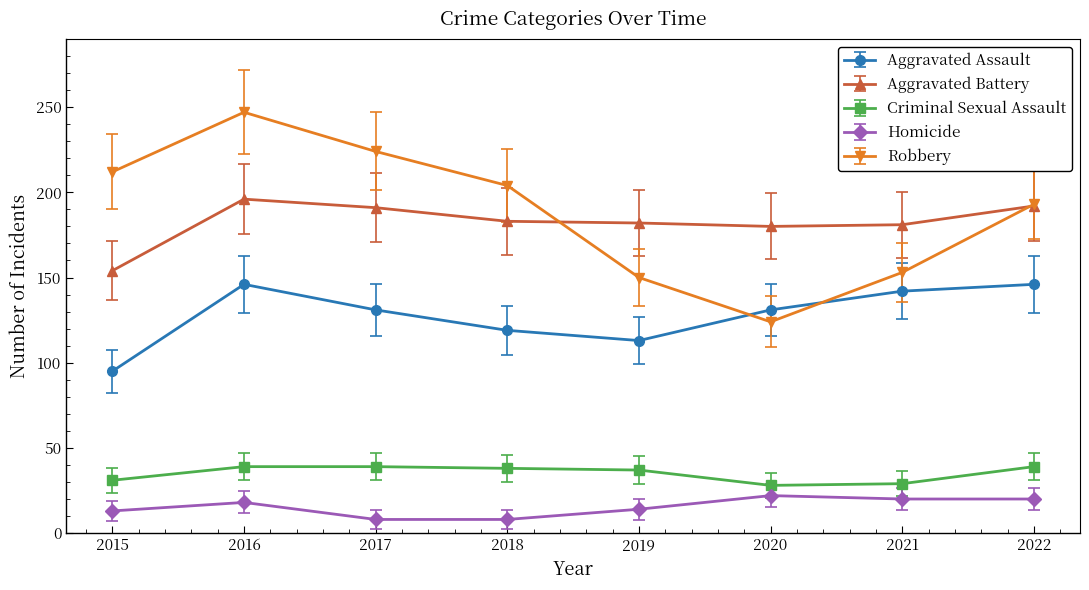

What are all the series names shown in the legend?

Aggravated Assault, Aggravated Battery, Criminal Sexual Assault, Homicide, Robbery